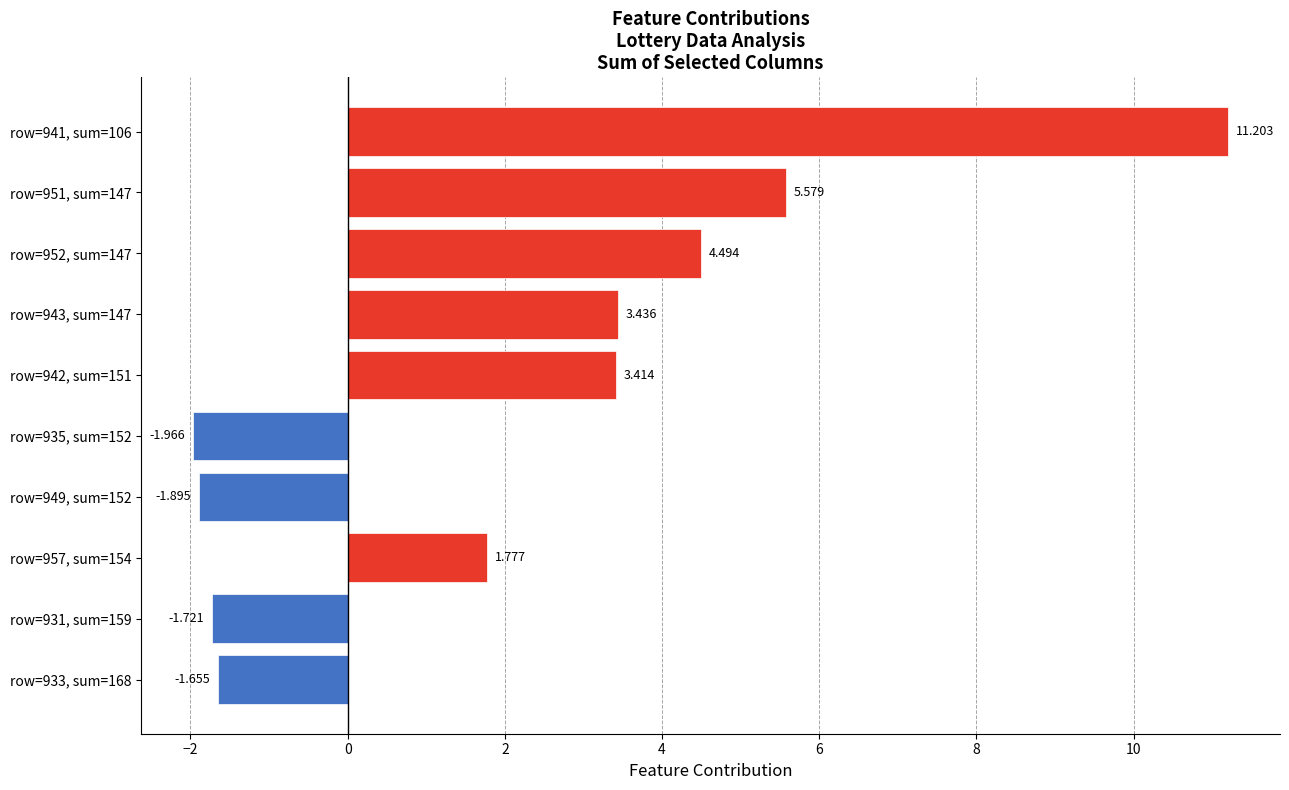

At which category does the chart reach its peak across all series?

row=941, sum=106